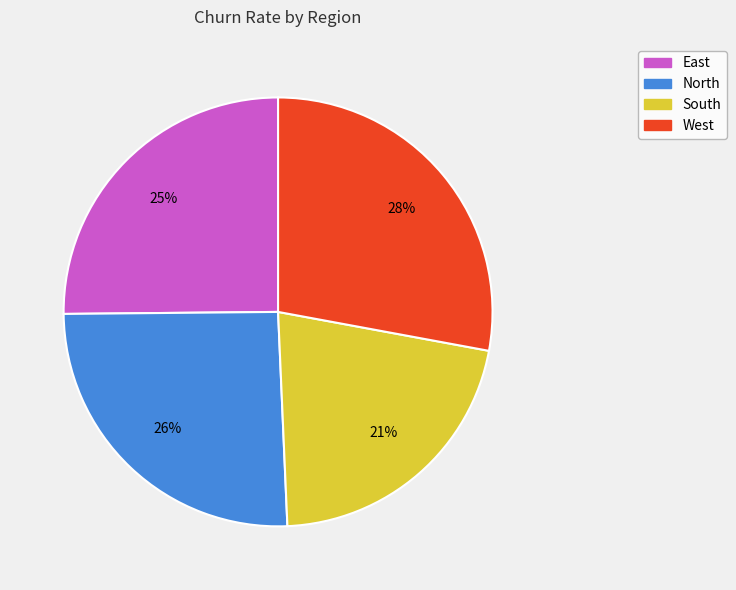

How many segments does this pie chart have?

4